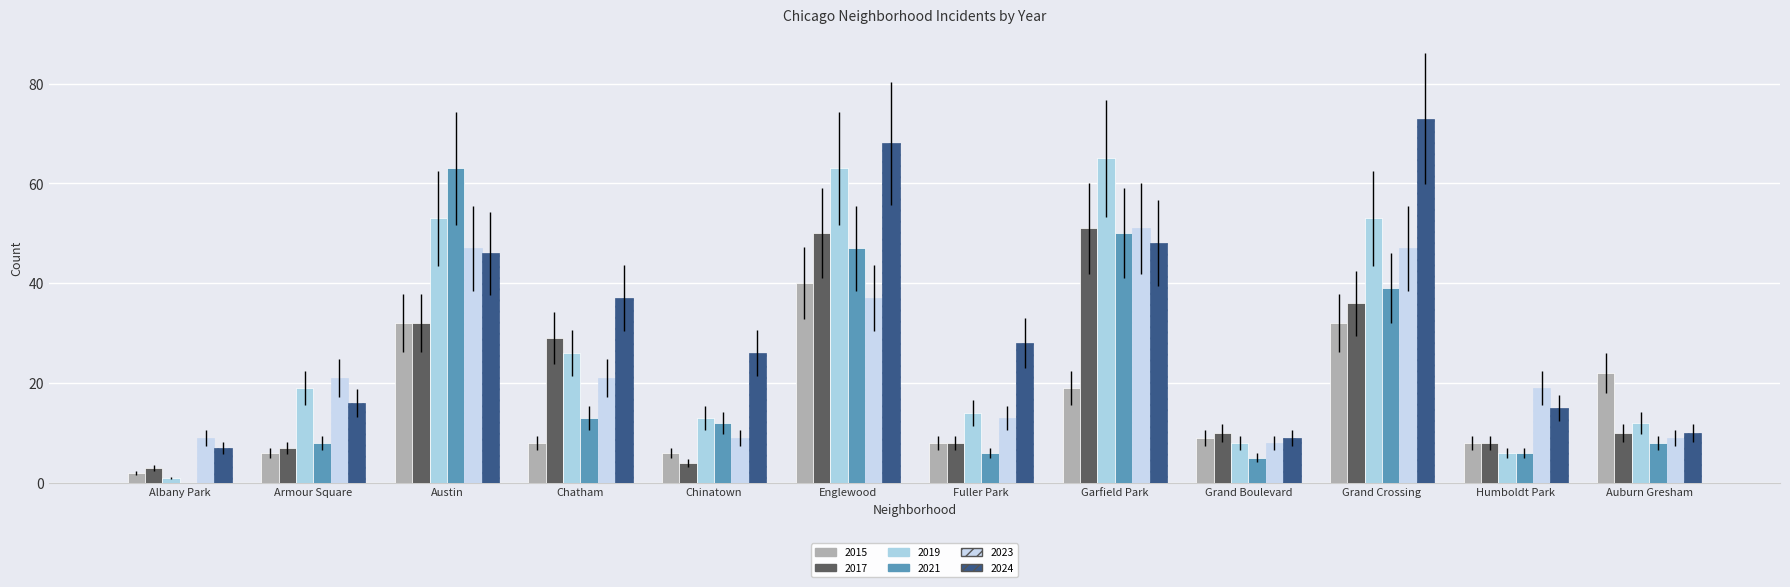

Reading left to right, what are all the values shown in this chart?

2015: 2	6	32	8	6	40	8	19	9	32	8	22
2017: 3	7	32	29	4	50	8	51	10	36	8	10
2019: 1	19	53	26	13	63	14	65	8	53	6	12
2021: 0	8	63	13	12	47	6	50	5	39	6	8
2023: 9	21	47	21	9	37	13	51	8	47	19	9
2024: 7	16	46	37	26	68	28	48	9	73	15	10